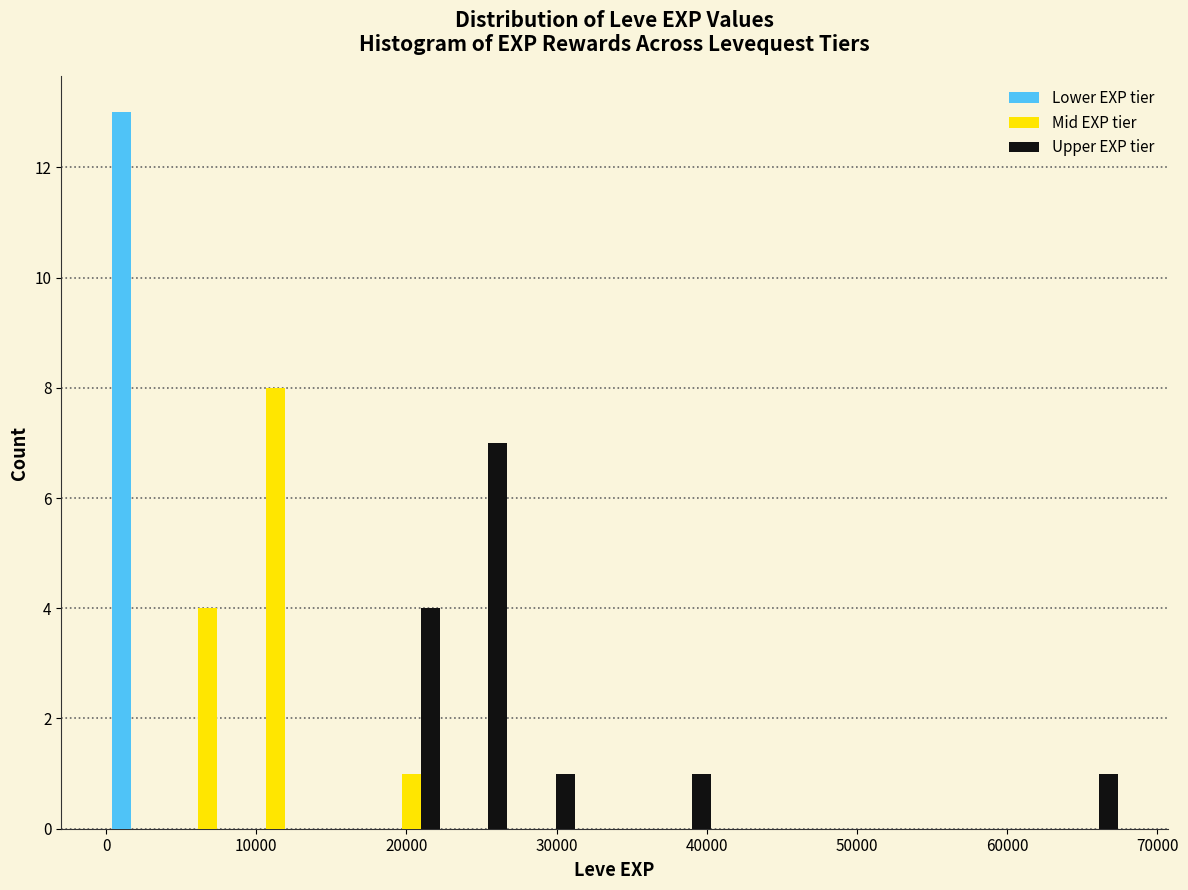

In the Mid EXP tier series, which range on the x-axis has the tallest bar?

9000 to 14000